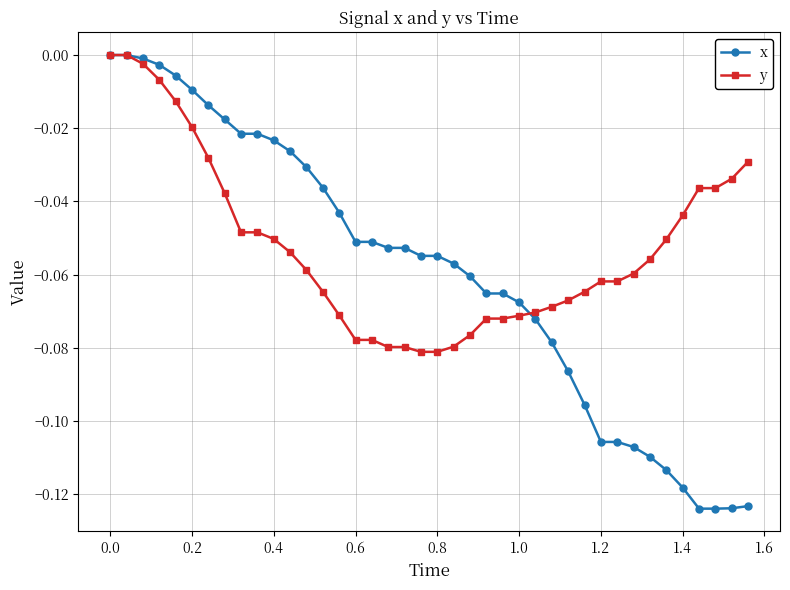

Which series has the largest total across all categories?

y